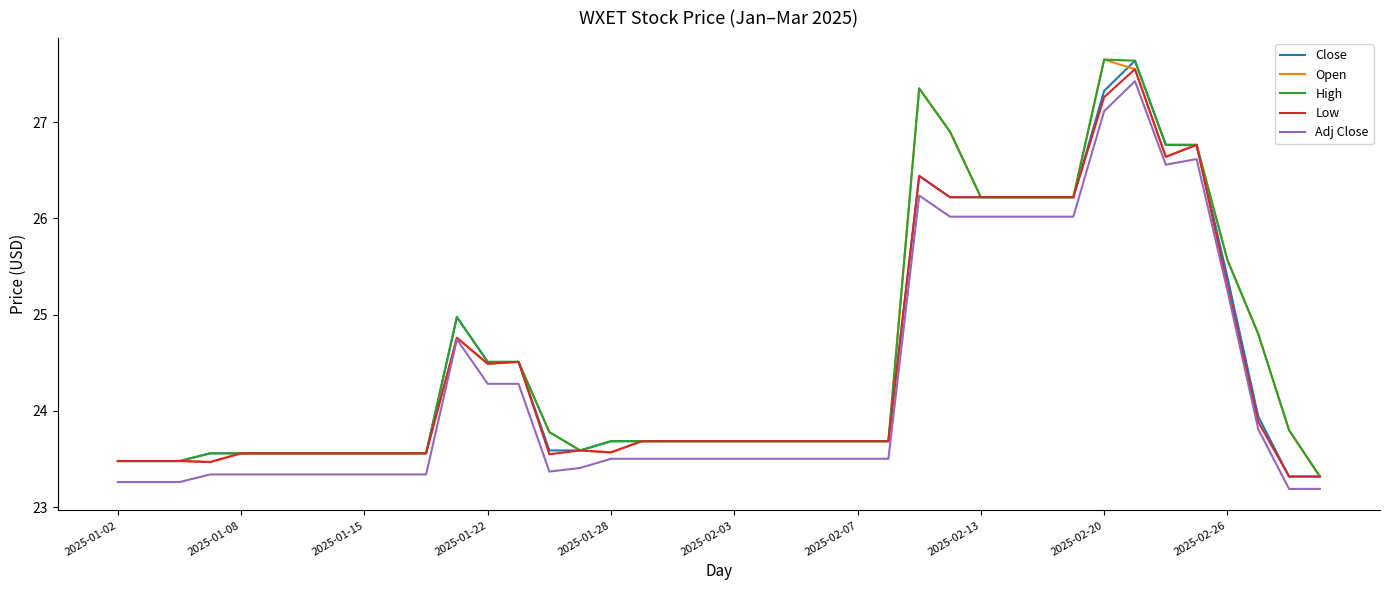

What is the minimum value for Close?

23.3